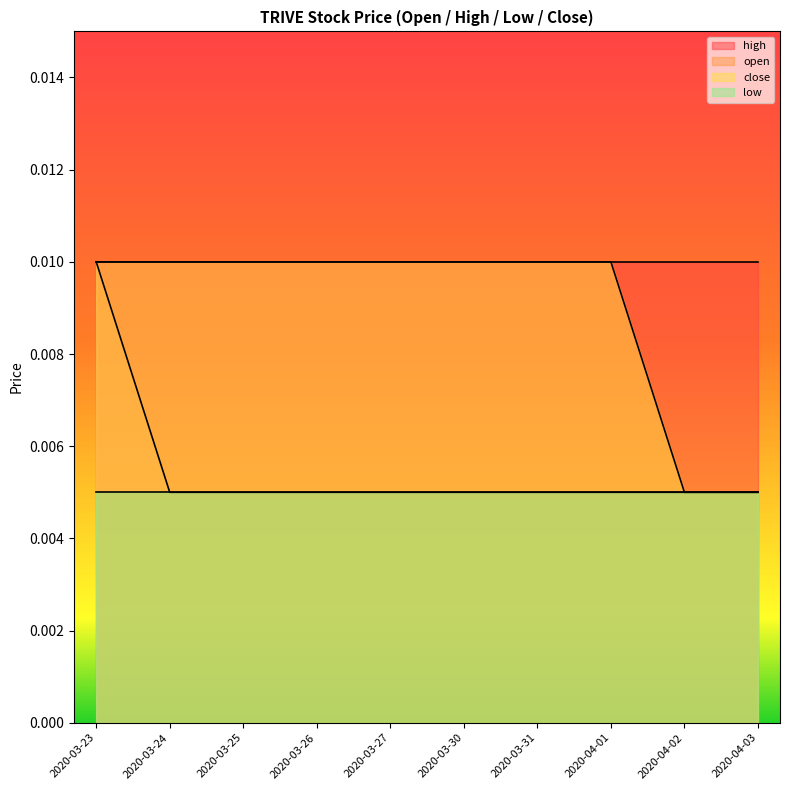

What position from the right is 2020-04-02?

2